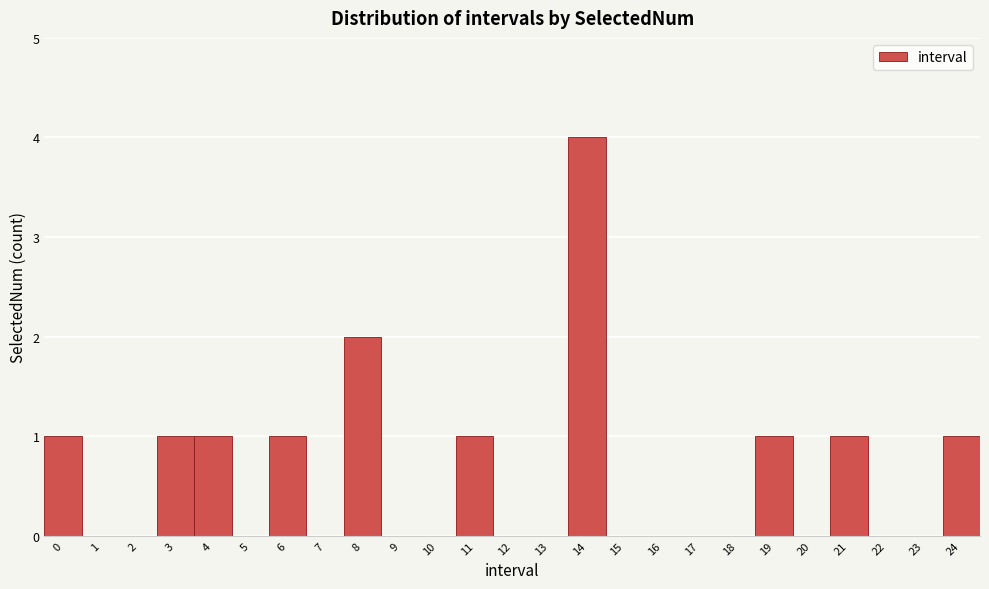

Which range on the x-axis has the tallest bar?

13.5 to 14.5